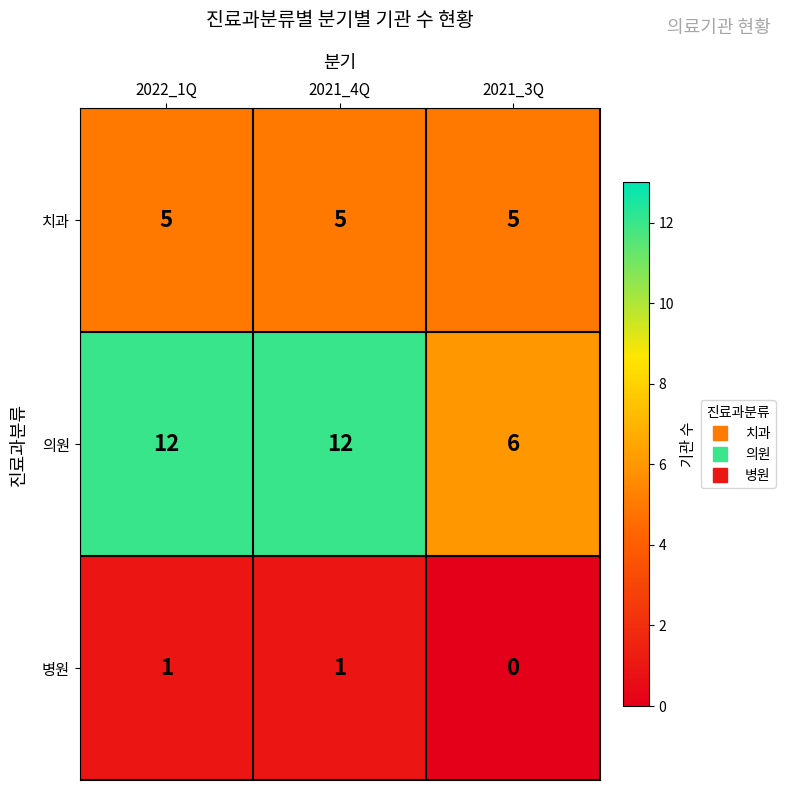

What is the maximum value shown in the chart?

12